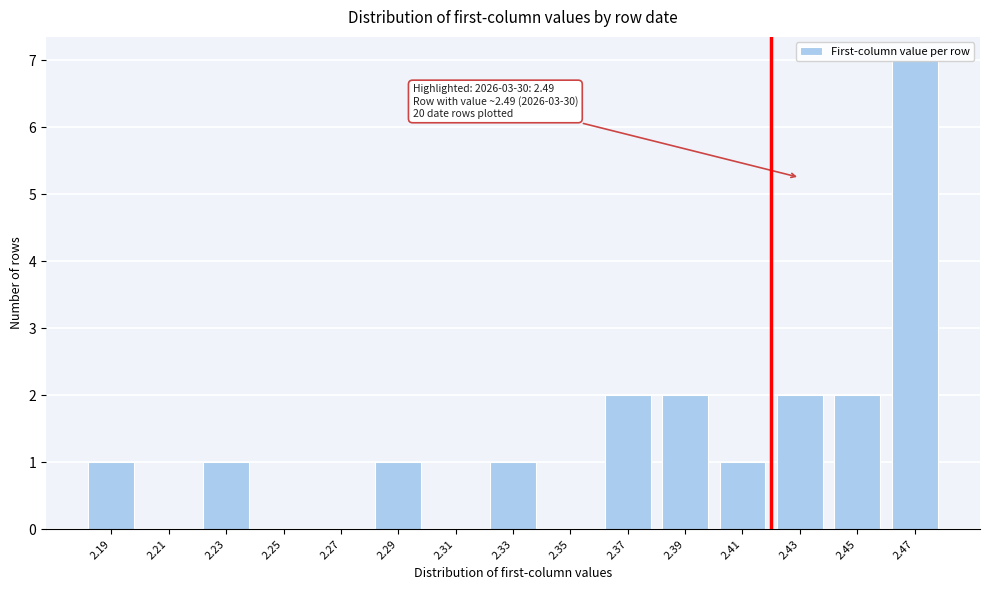

Which has a higher value, 2.37 or 2.47?

2.47